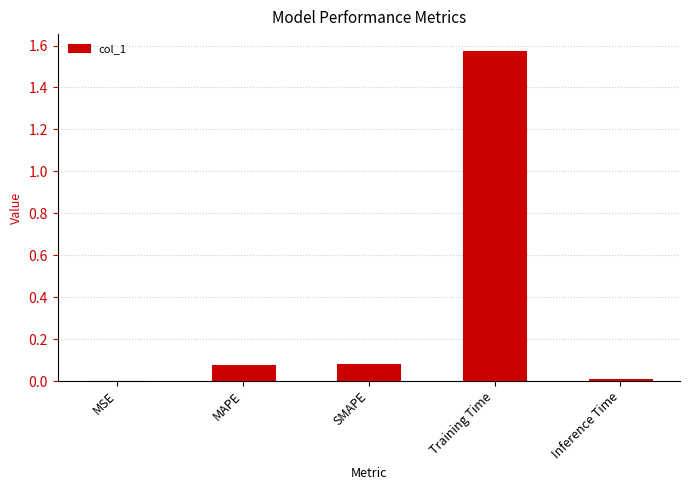

Between MAPE and Training Time, which is larger?

Training Time